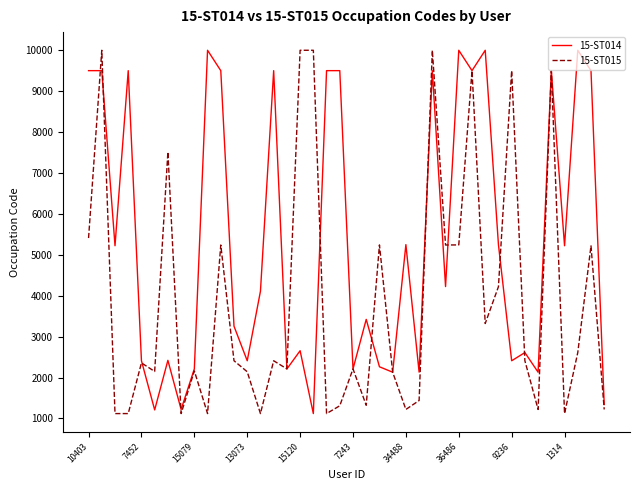

True or false: 15-ST014 has more than 2 points higher than both neighbors.

True